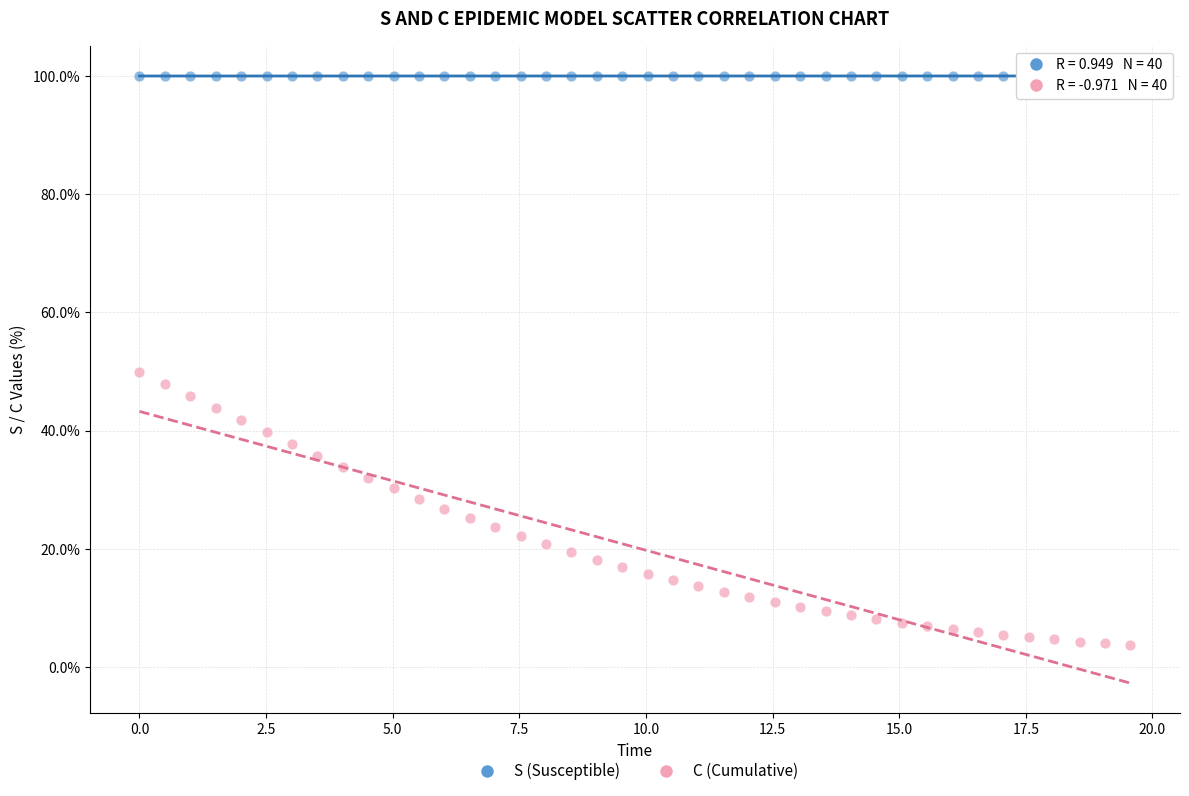

Which series reaches the maximum Y coordinate?

S (Susceptible)